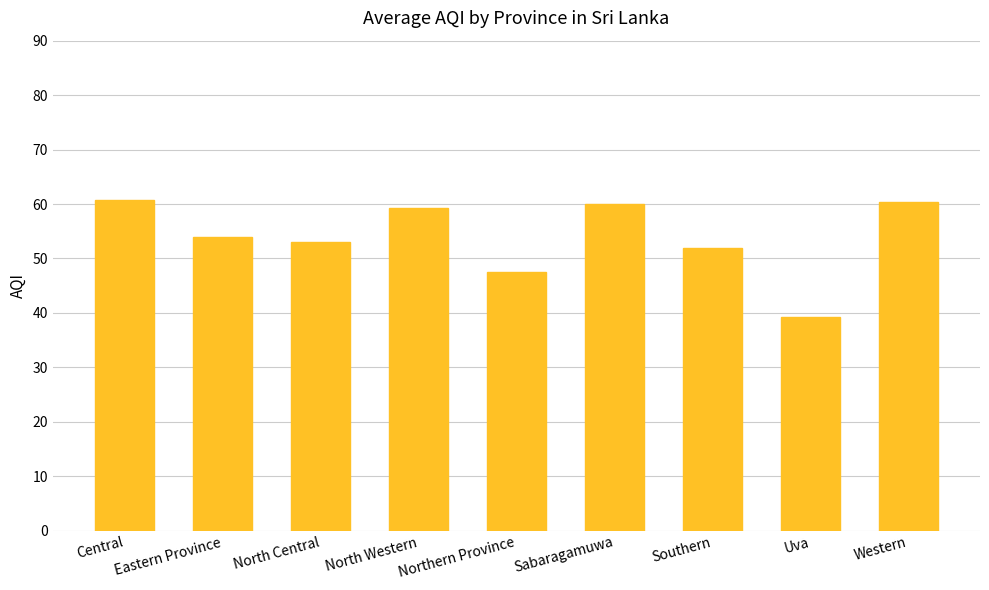

How many bars are there in total?

9